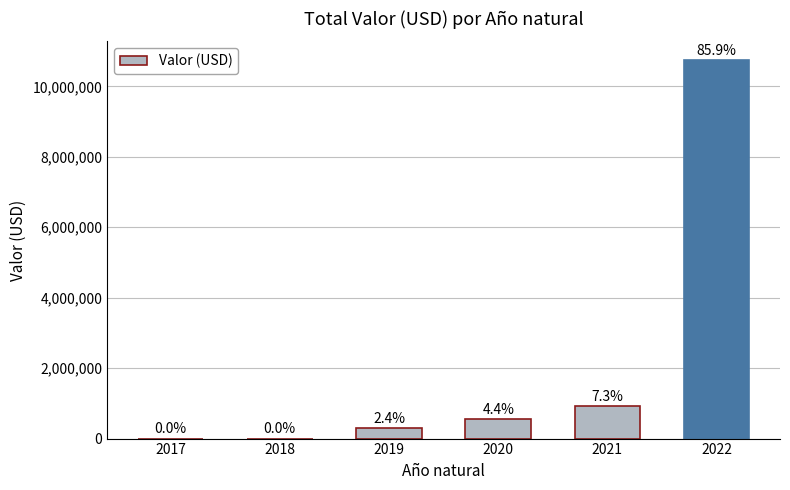

Between 2019 and 2017, which is larger?

2019